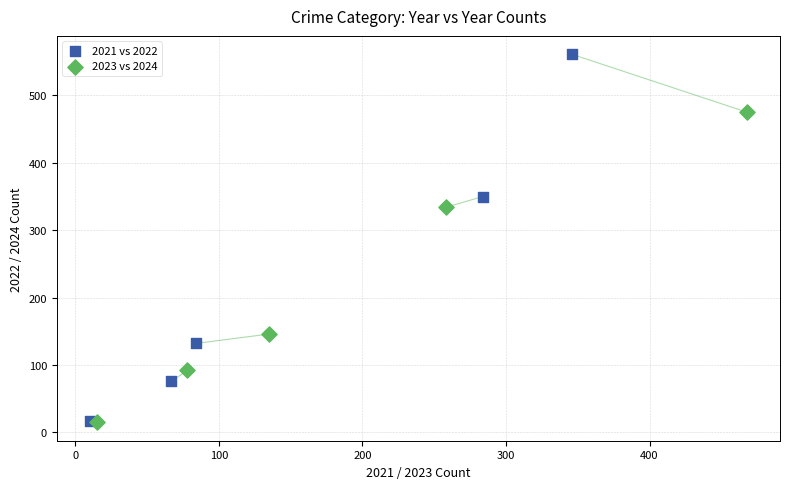

Which series reaches the maximum Y coordinate?

2021 vs 2022